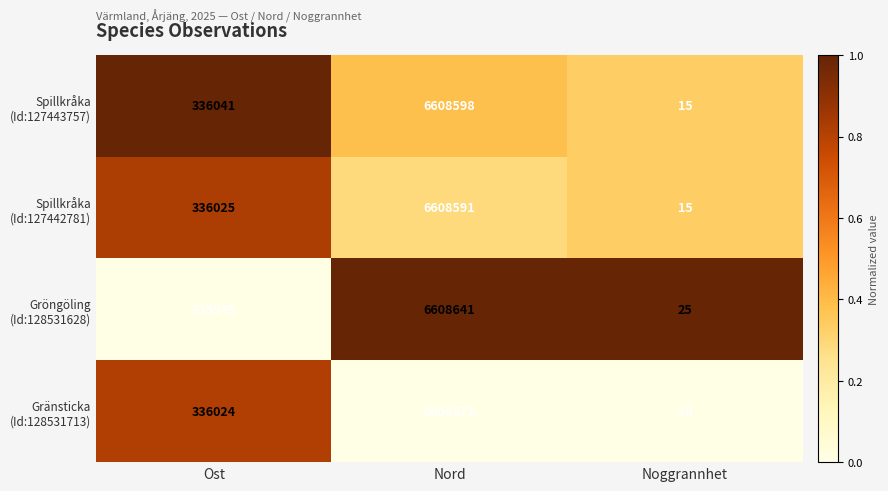

Which label corresponds to the largest value in the chart?

Nord